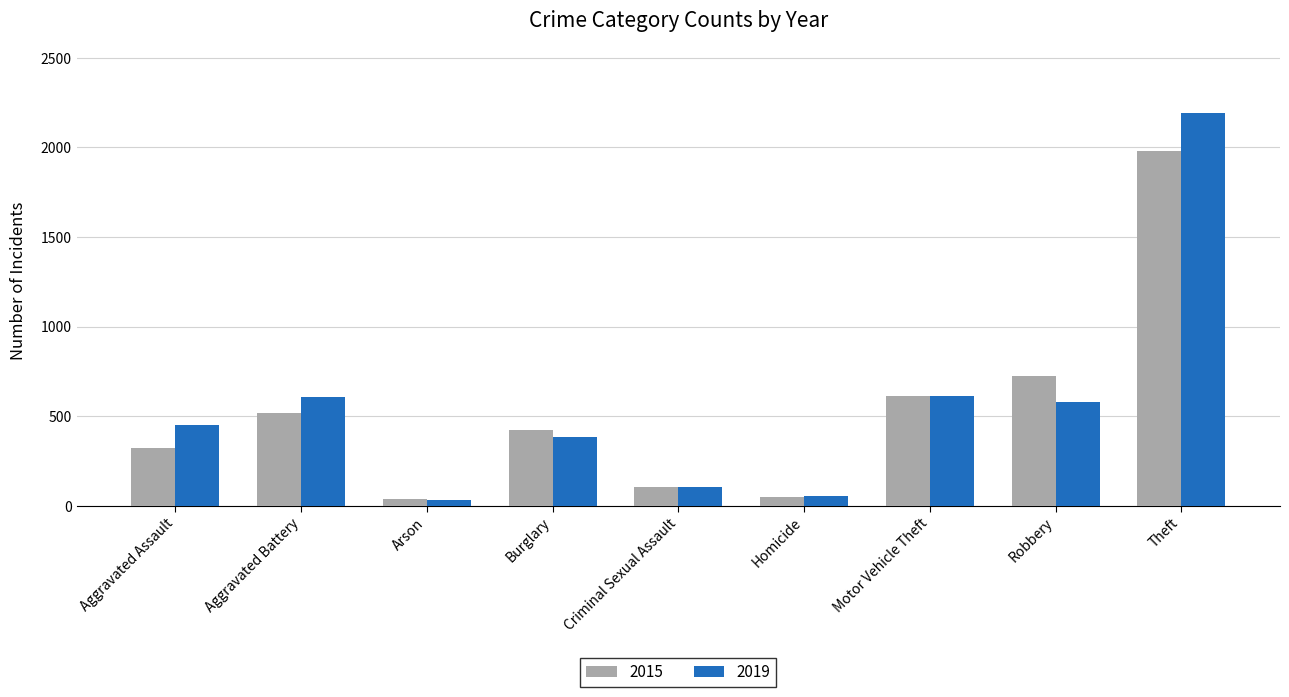

How many bars are there in each group?

2